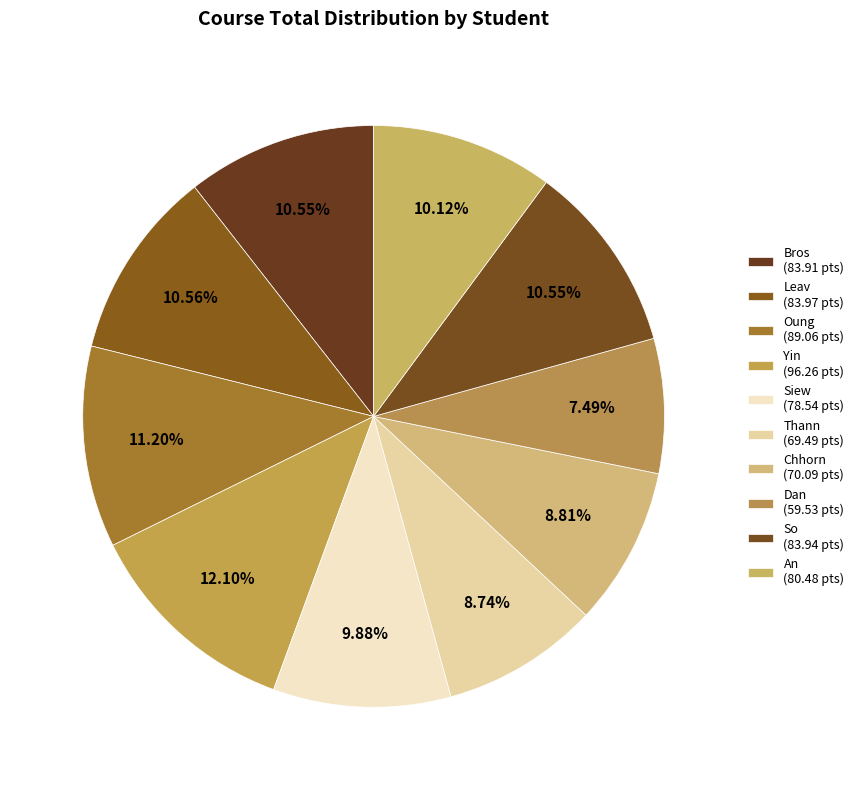

What is the ratio of the value at Bros to the value at Leav?

1.0